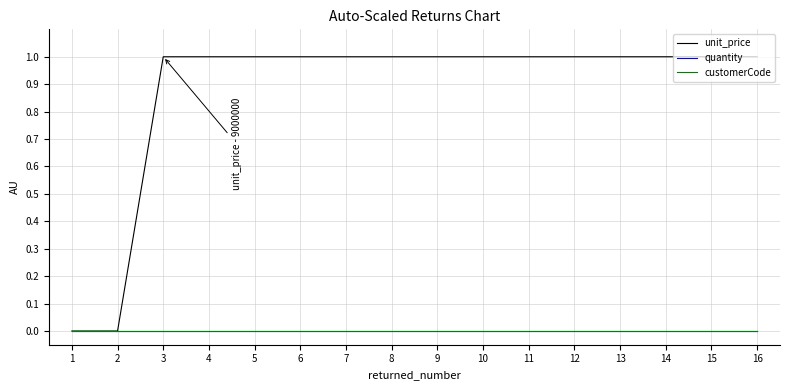

Does the chart have visible grid lines?

Yes